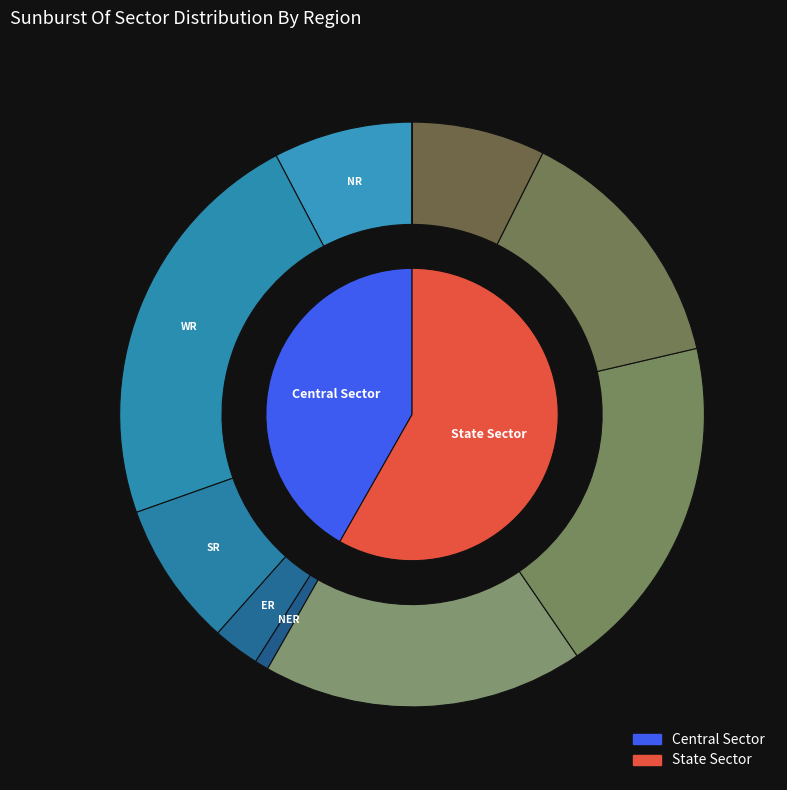

Combined, what portion of the pie is Central Sector and State Sector?

100.0%